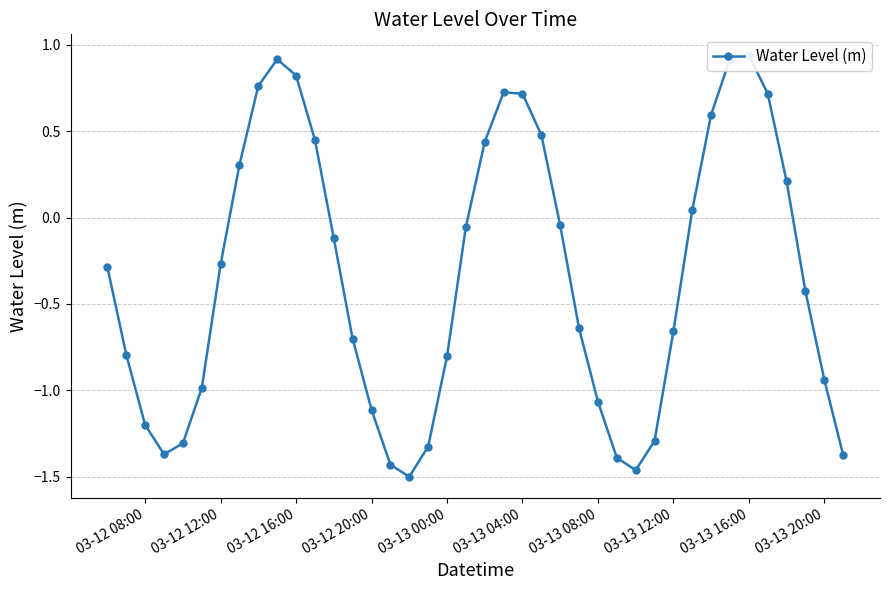

What is the average value?

-0.3